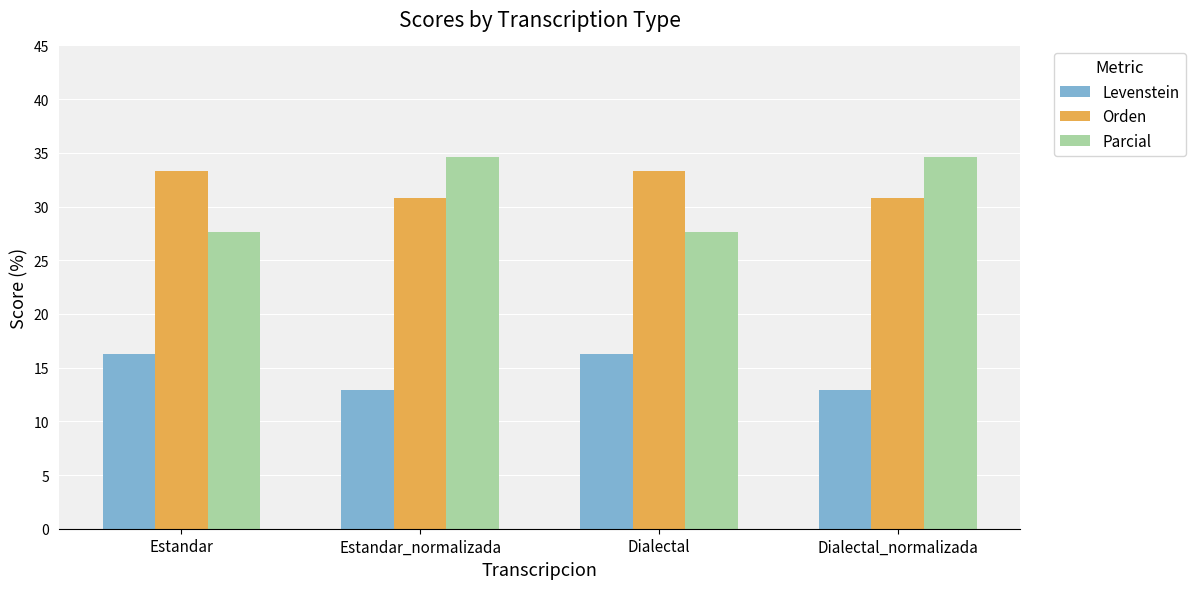

What value does the Levenstein series have at Dialectal?

16.3